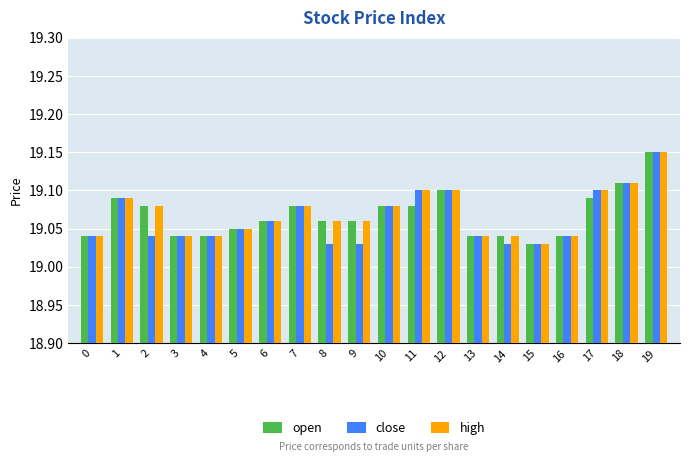

How many high values are between 19 and 20?

20